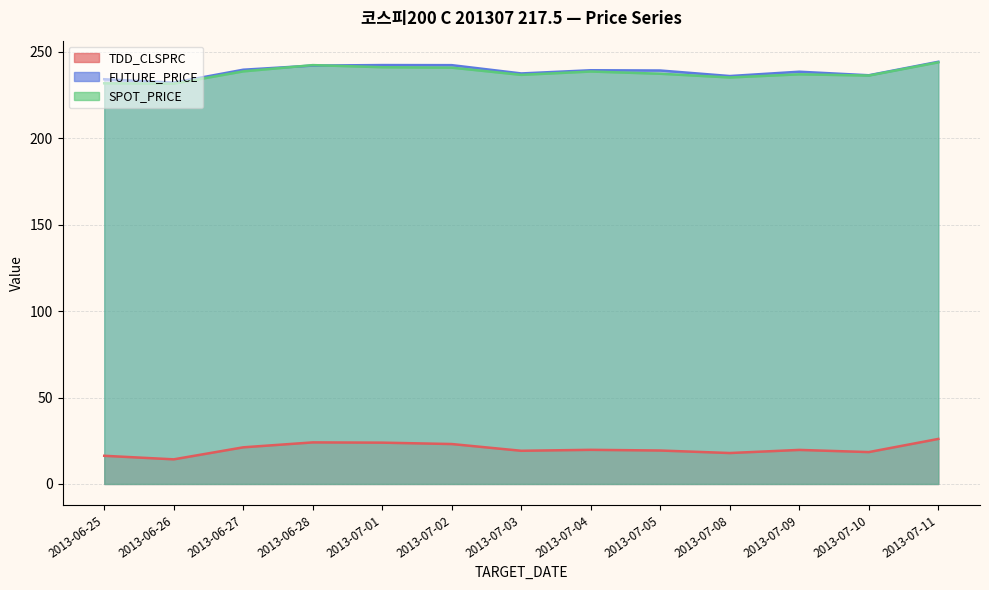

Which has a higher value, 2013-06-27 or 2013-07-10?

2013-06-27